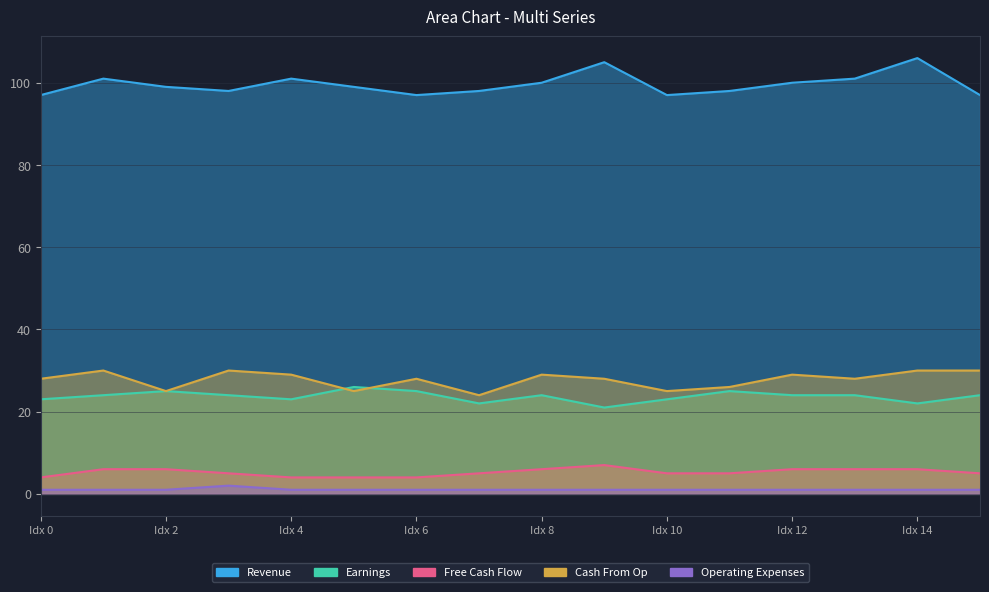

What is the spread (max minus min) of values at 7?

97